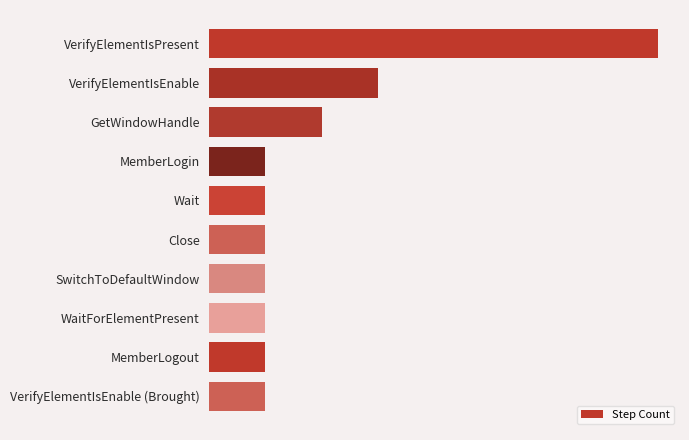

Are the bars horizontal?

Yes